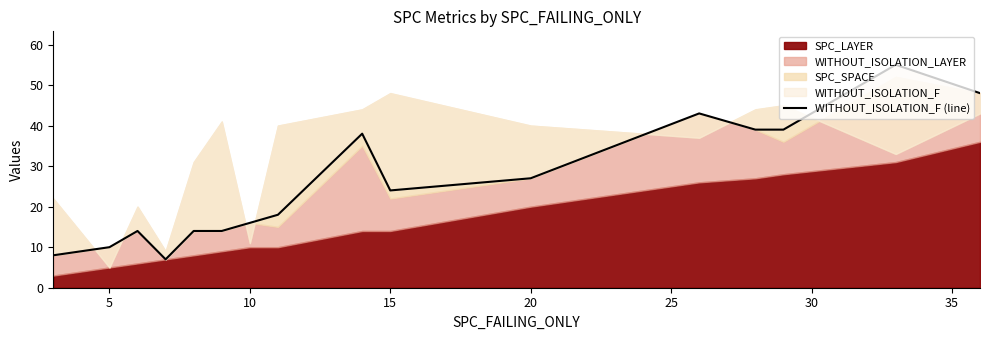

How many data points does each series have?

16